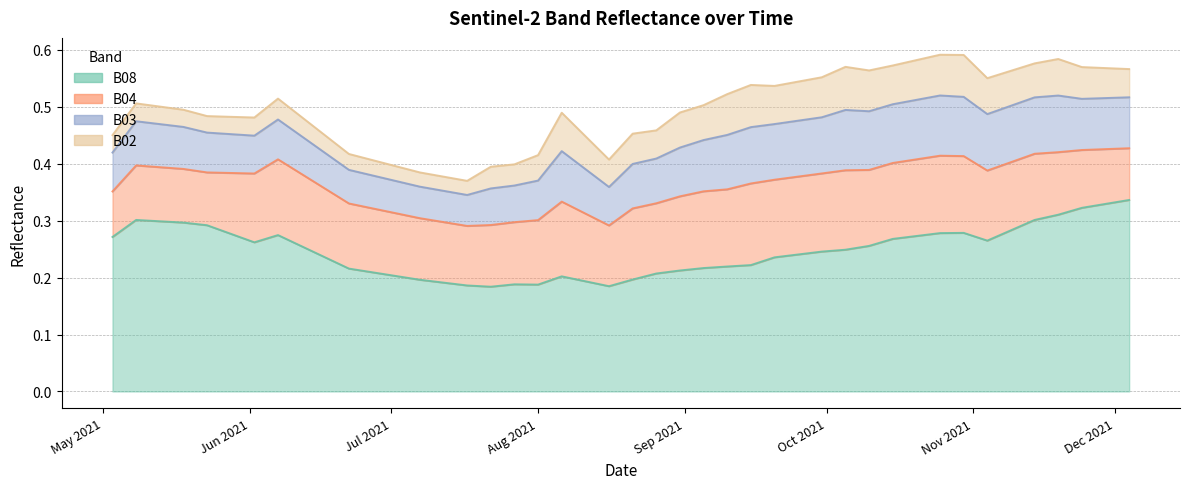

How many categories are shown in the chart?

40